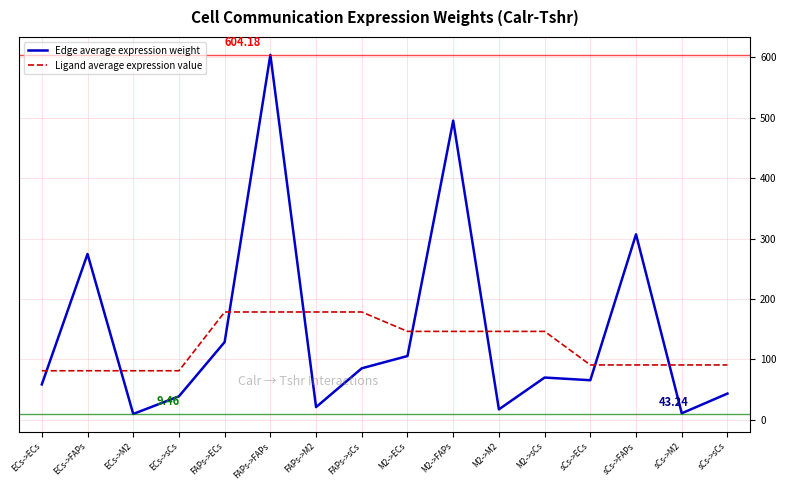

How many lines are shown in the chart?

2